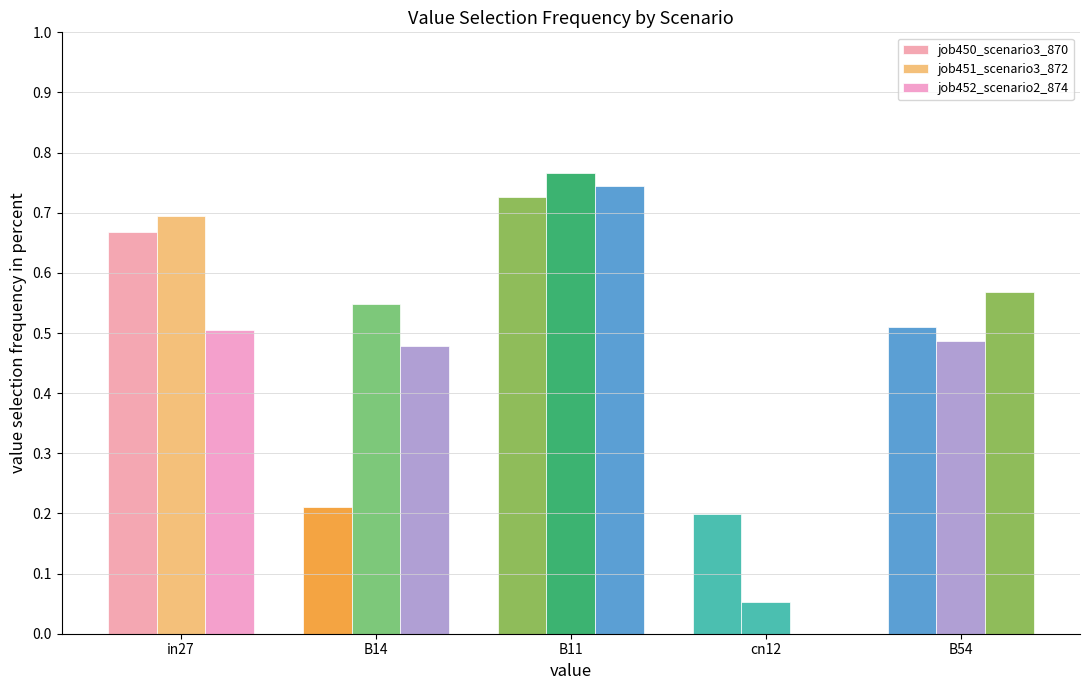

The job451_scenario3_872 series shows 0.1 at B54. True or false?

False